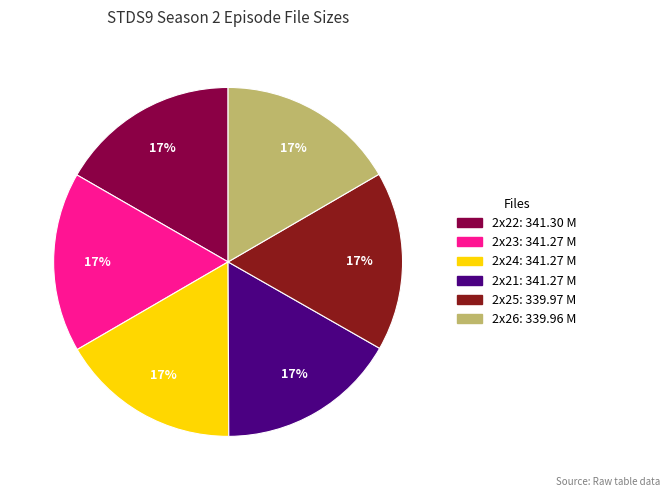

To the nearest percent, what is the average slice percentage?

17%